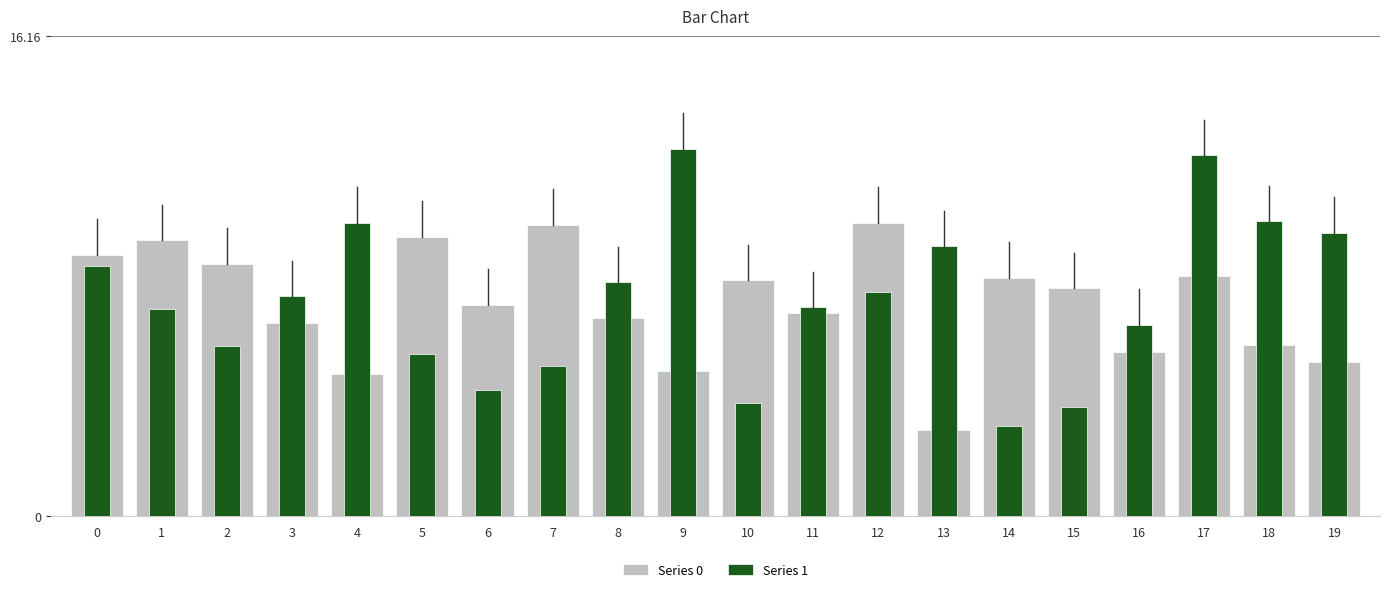

What is the highest value of the Series 0 series?

9.9